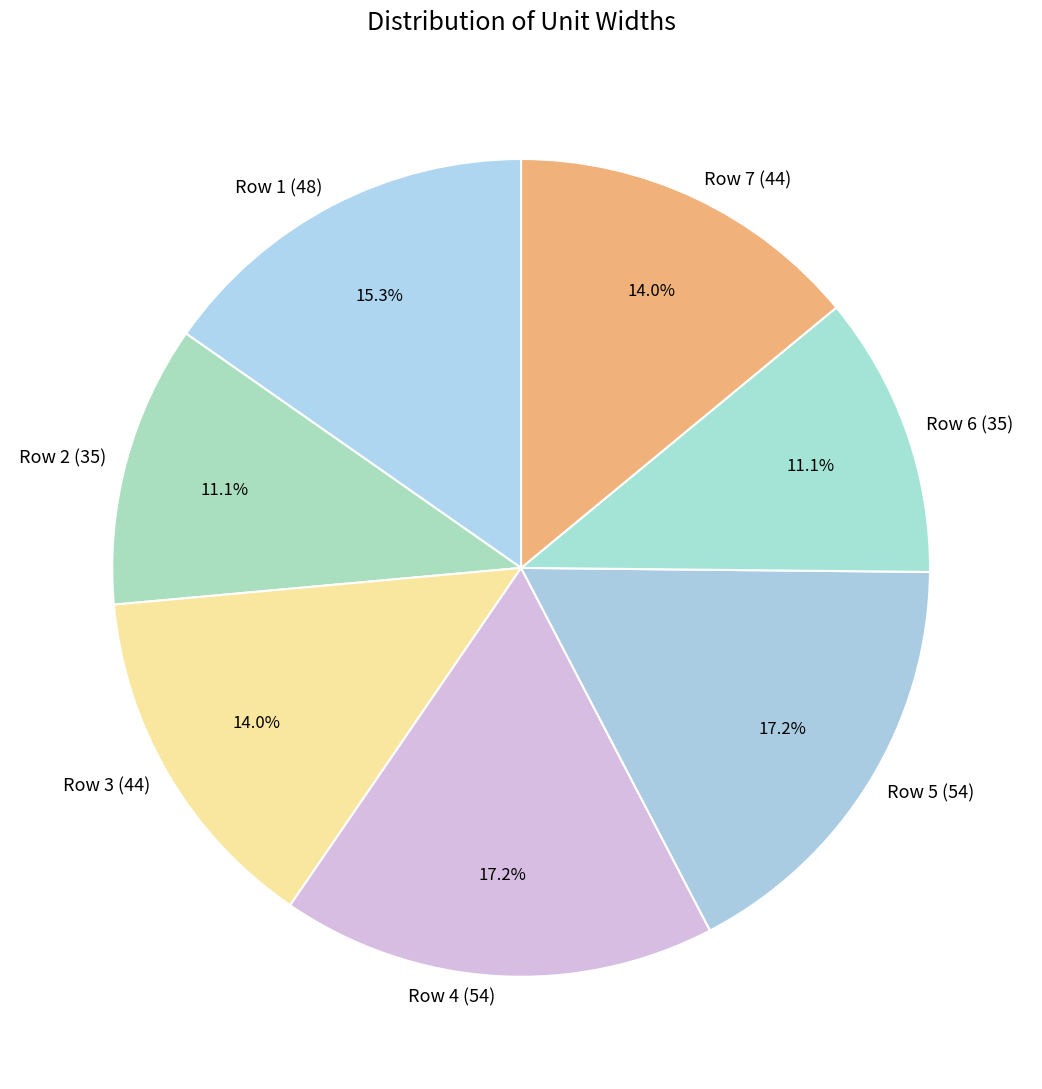

Is it true that Row 7 (44) is 7% of the pie?

False